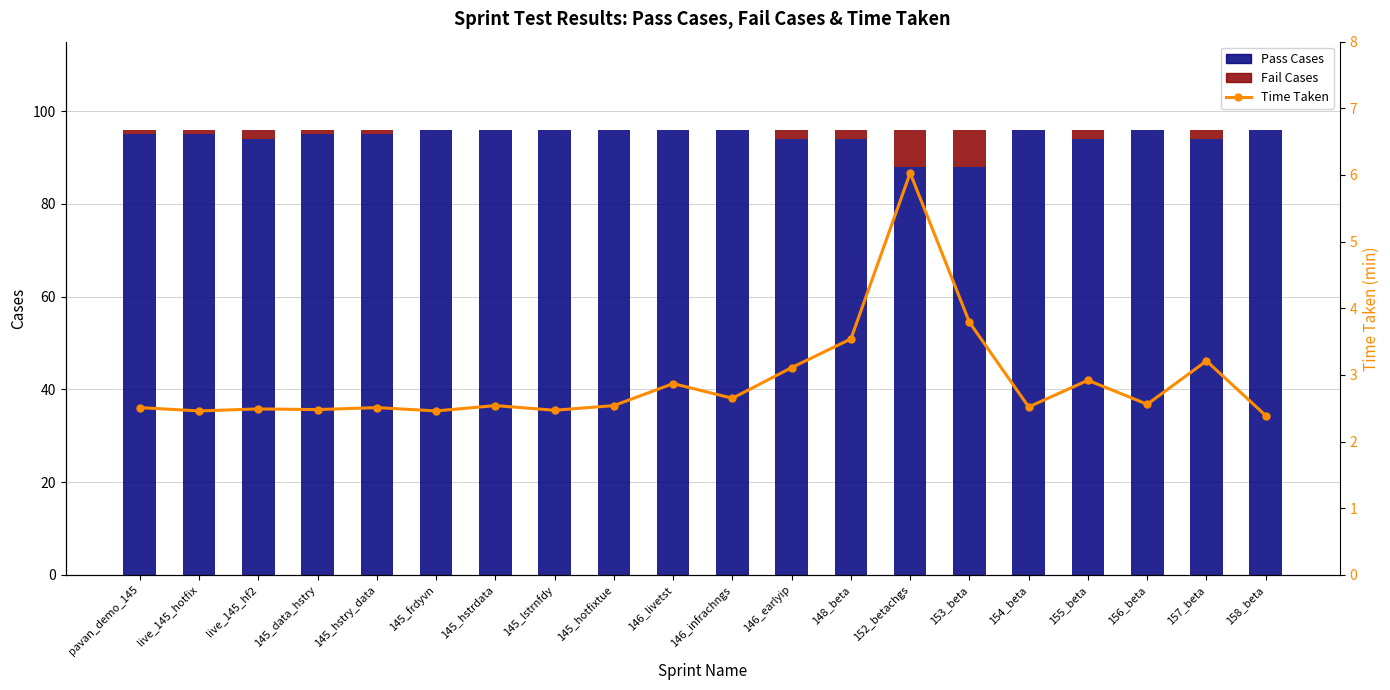

How many categories are shown in the chart?

20